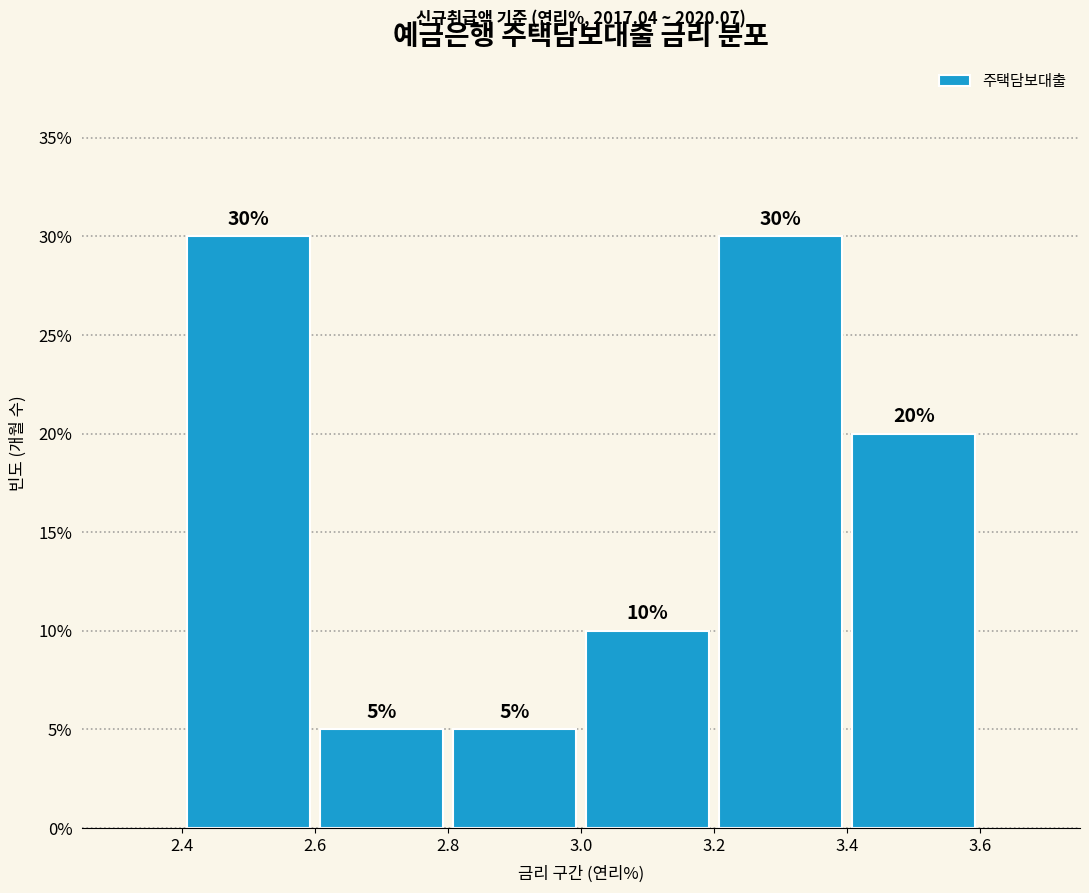

Reading left to right, transcribe this chart: for each bar, give the range it covers on the x-axis and its height.

2.4 to 2.6: 30
2.6 to 2.8: 5
2.8 to 3.0: 5
3.0 to 3.2: 10
3.2 to 3.4: 30
3.4 to 3.6: 20